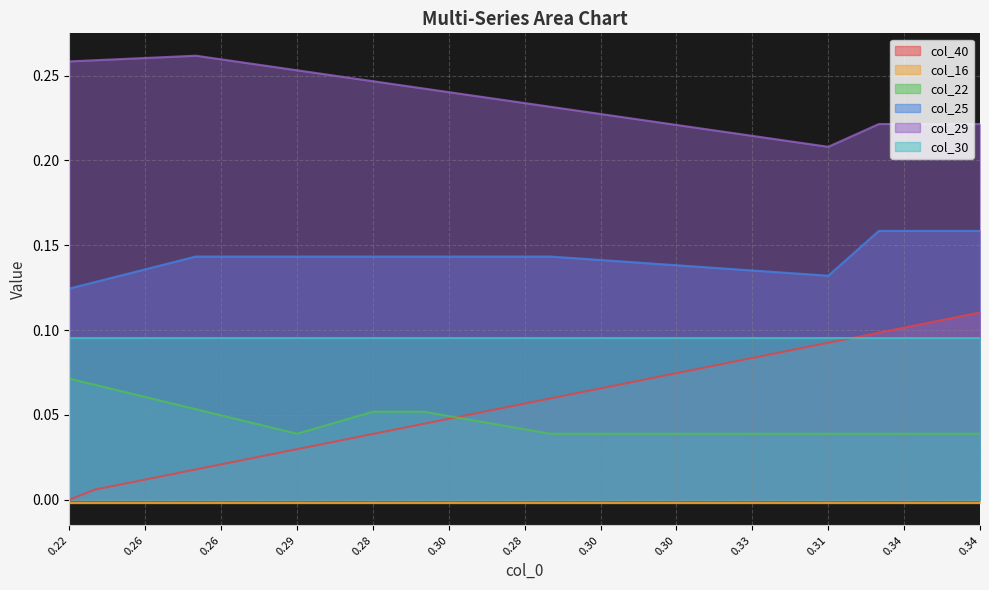

True or false: col_25 and col_29 cross at least once.

False